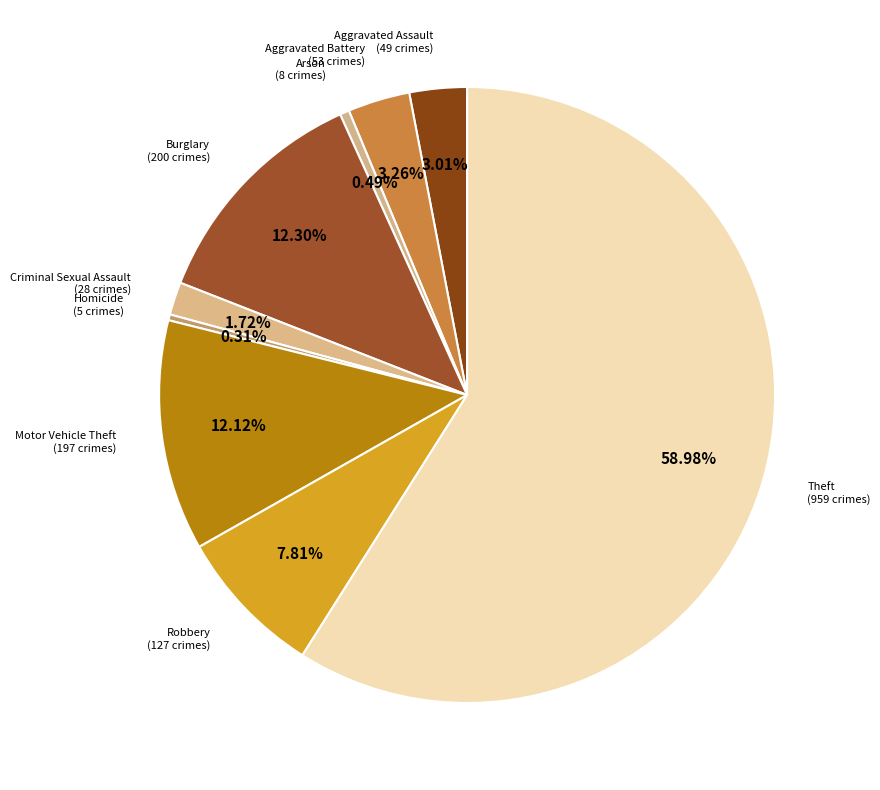

Is there a majority slice in this chart?

Yes